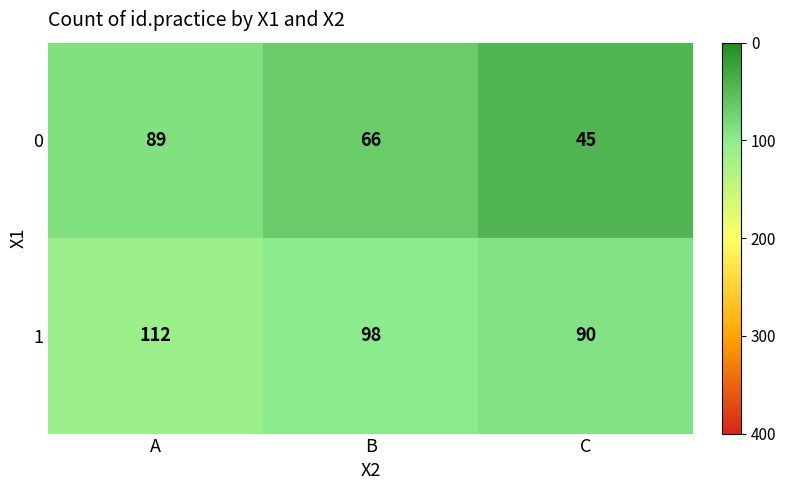

Count the 0 values in the range 45 to 89.

3